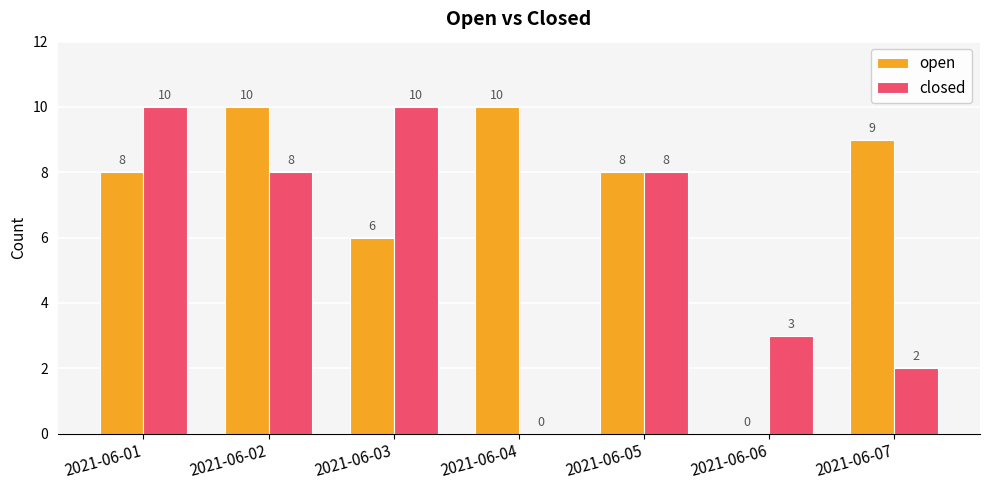

Between 2021-06-01 and 2021-06-04, which series saw the biggest shift?

closed